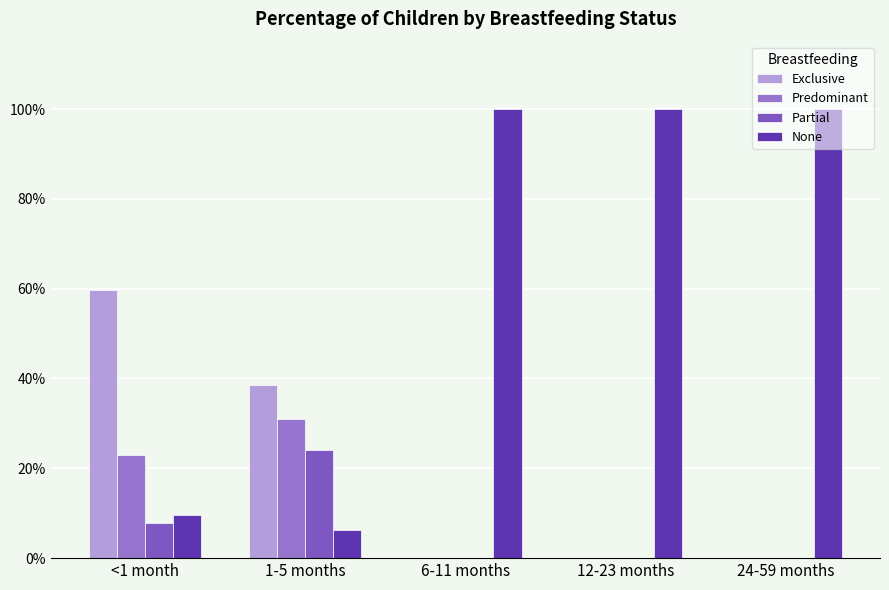

Between 24-59 months and 1-5 months, which is larger?

1-5 months